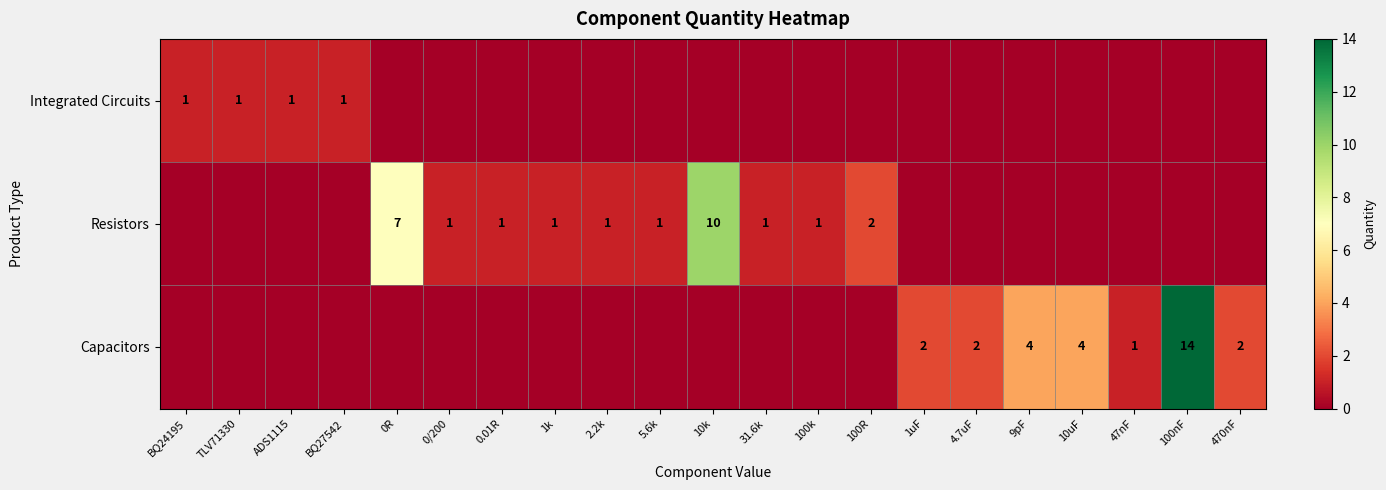

True or false: Capacitors has a value of 6 at 10uF.

False